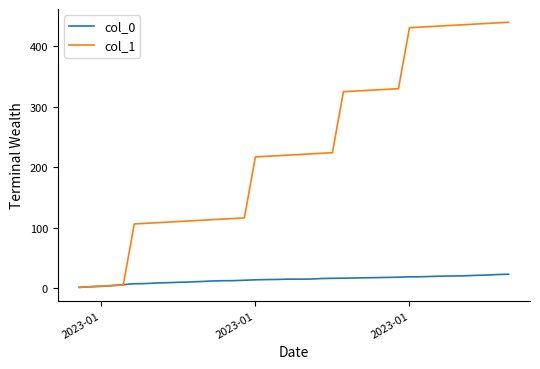

List the series in order of their overall mean, lowest first.

col_0, col_1